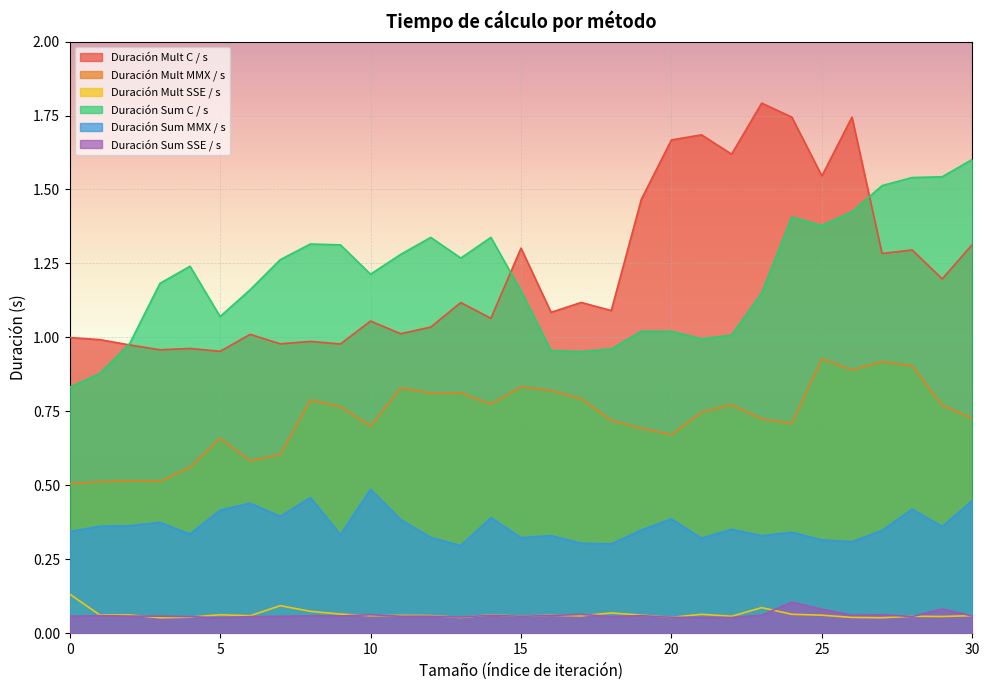

What is the greatest value displayed?

1.8